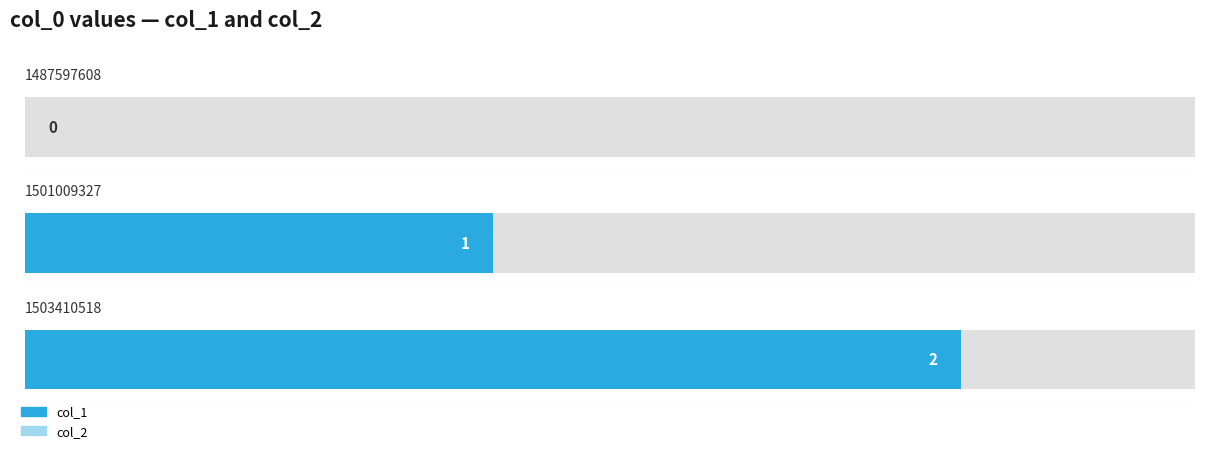

What is the greatest value displayed?

2